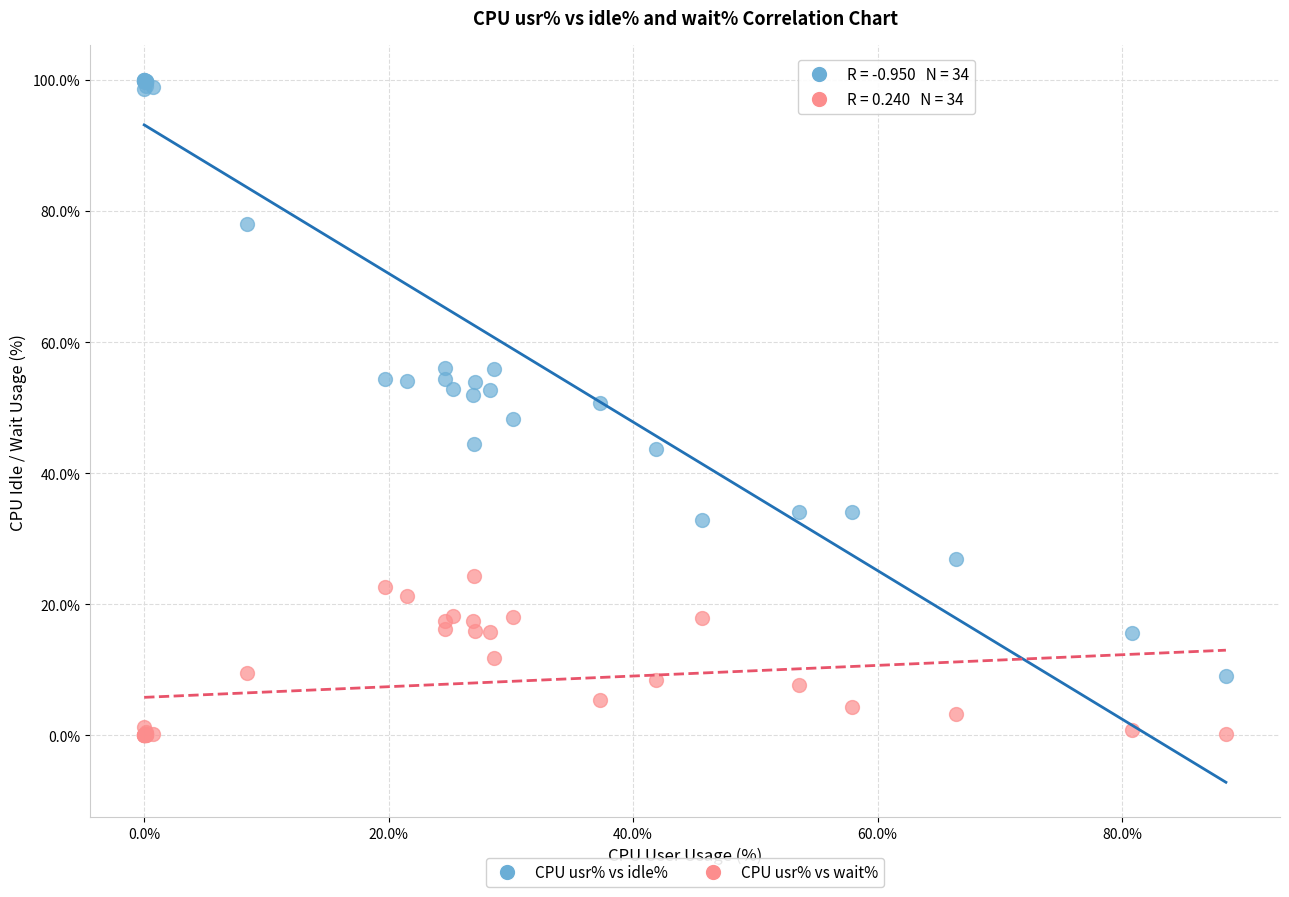

Which series reaches the minimum Y coordinate?

CPU usr% vs wait%